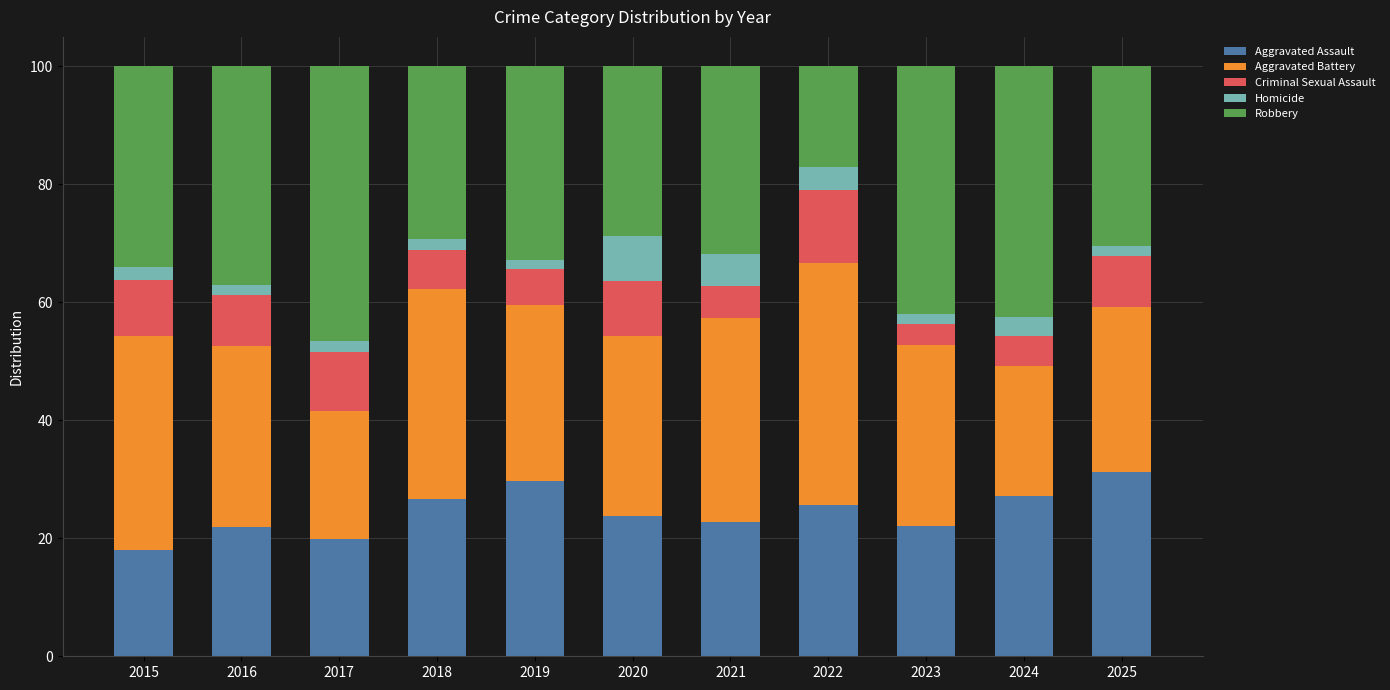

Read the Aggravated Assault value at 2022.

25.6